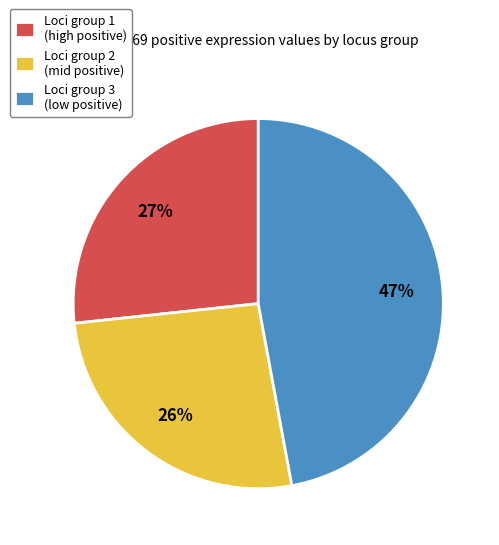

To the nearest percent, what is the difference between the largest and smallest slice percentages?

21%